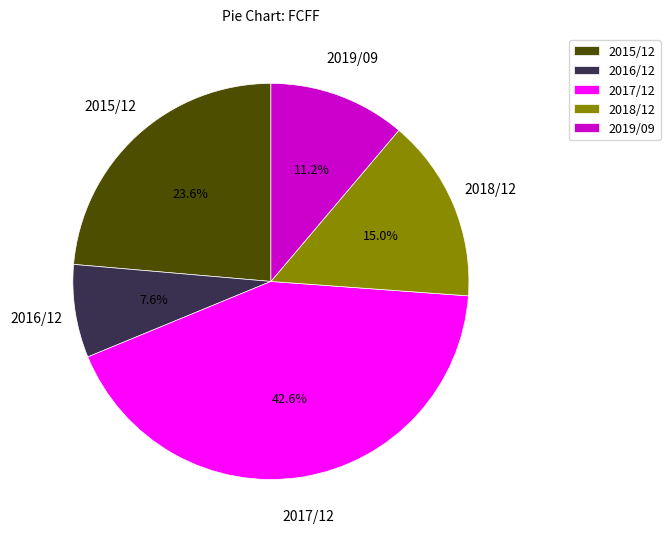

How many slices are in this pie chart?

5